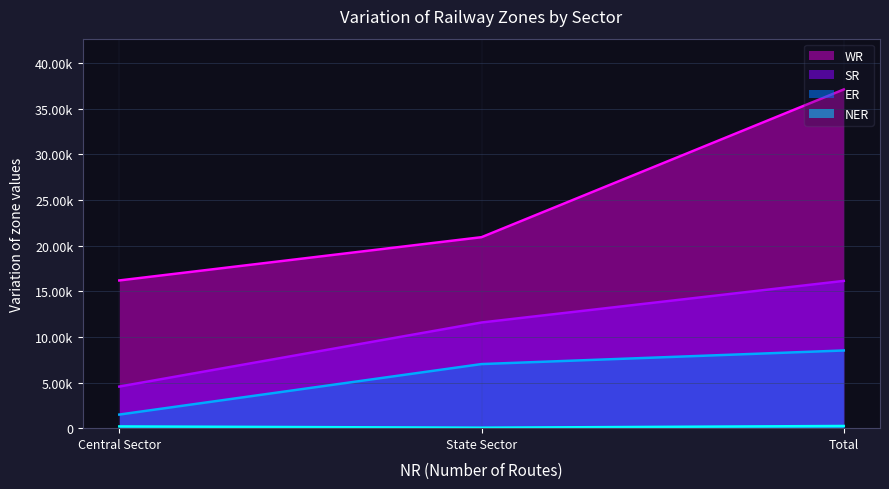

What is the lowest value of the WR series?

16191